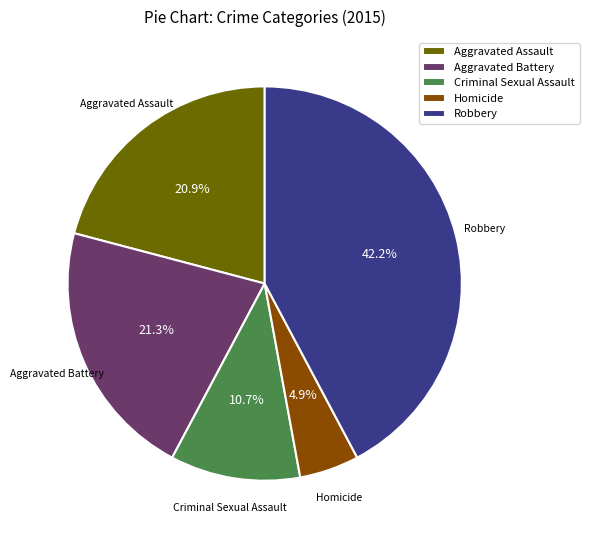

What is the largest slice in the pie chart?

Robbery